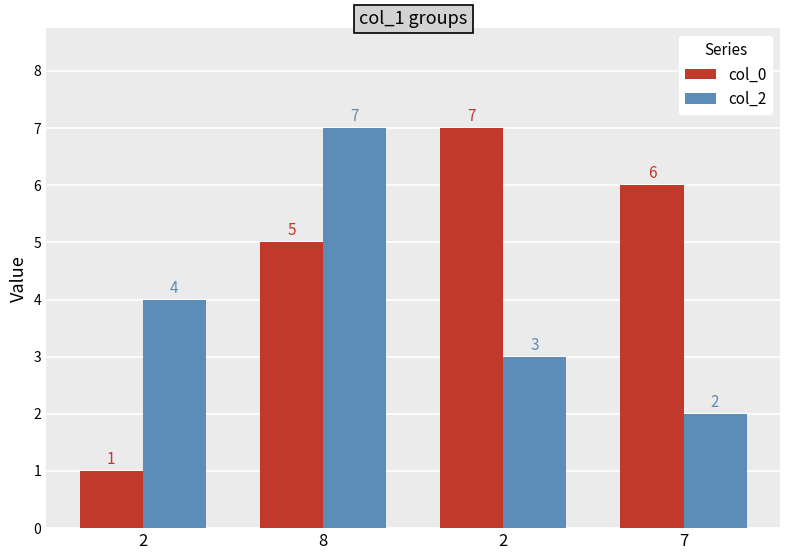

How many groups of bars are there?

4